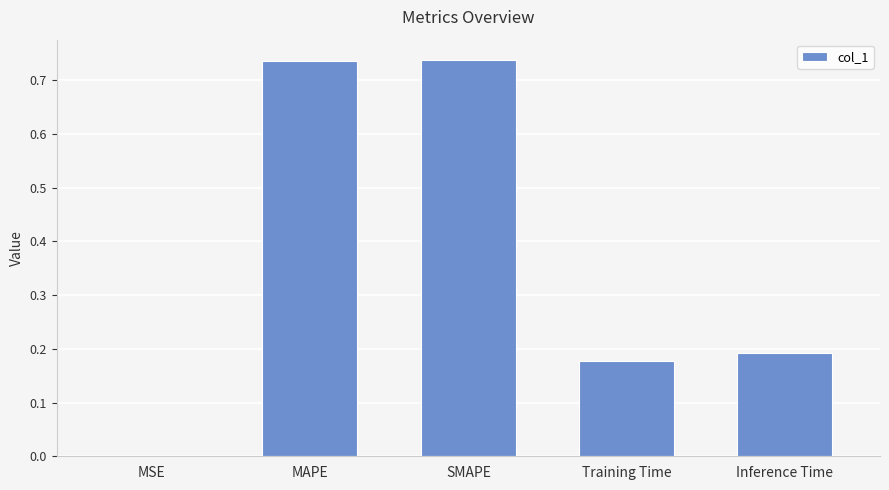

Which has a higher value, SMAPE or MSE?

SMAPE